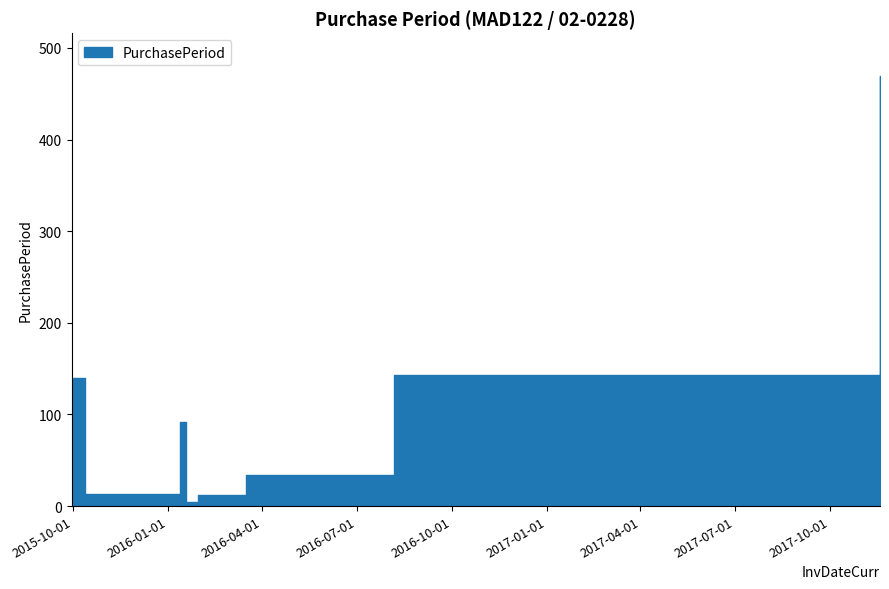

How many distinct data groups are displayed?

1